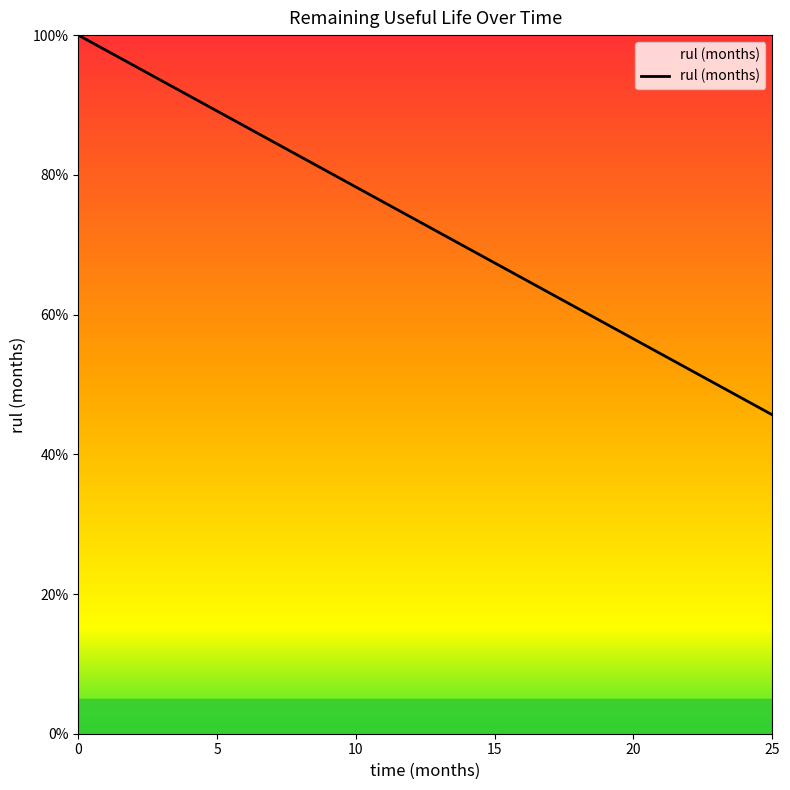

What is the difference between the maximum and minimum values?

54.3